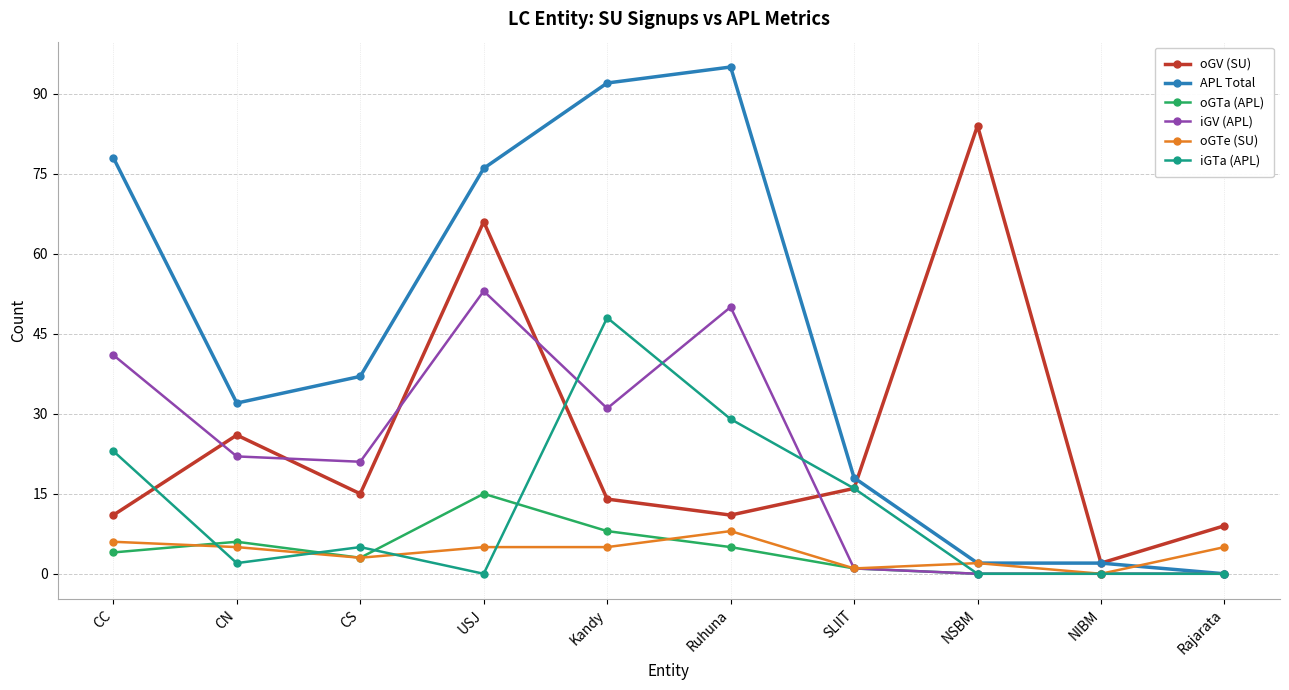

Which series has the largest total across all categories?

APL Total